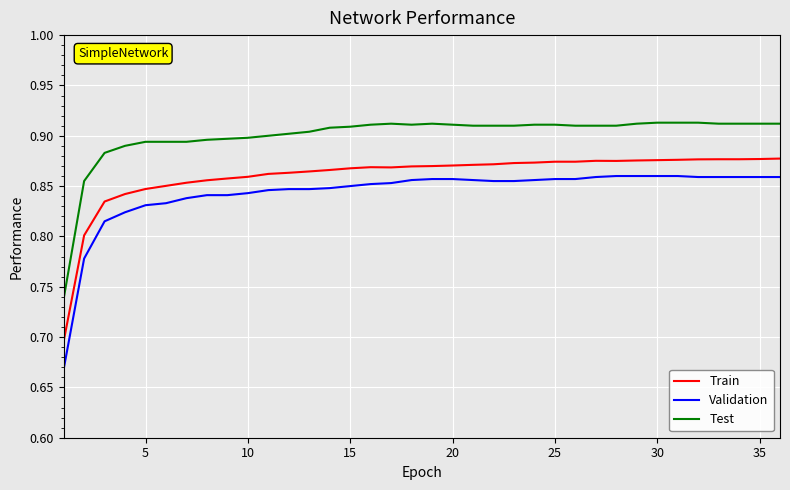

Which series has the largest range (max minus min)?

Validation